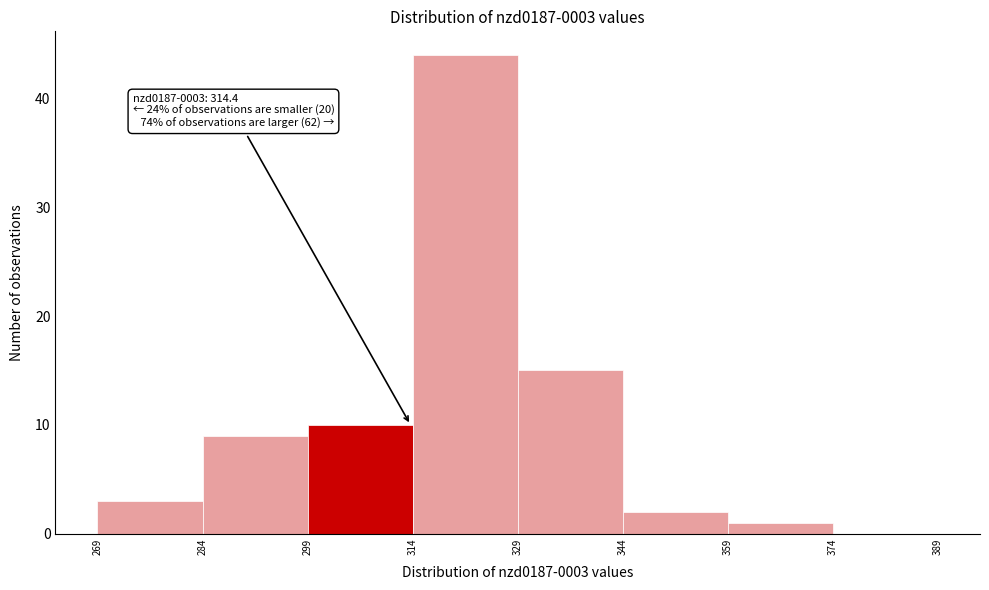

Over which range of the x-axis is the bar tallest?

314 to 329